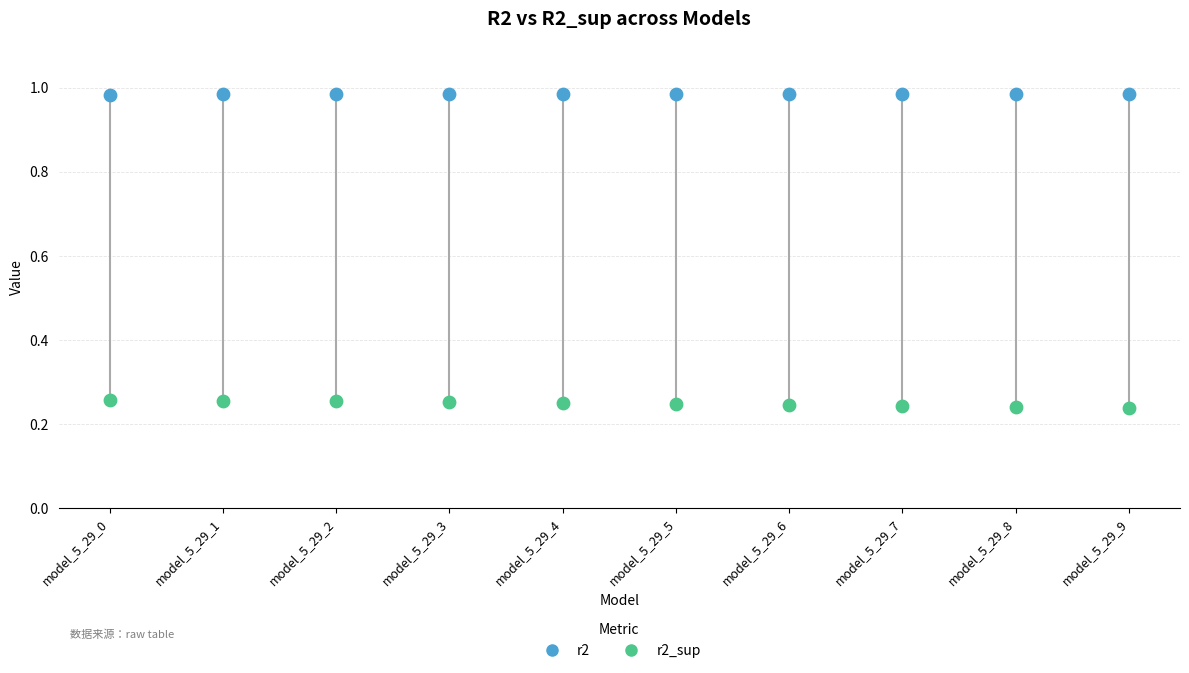

Which series reaches the maximum Y coordinate?

r2